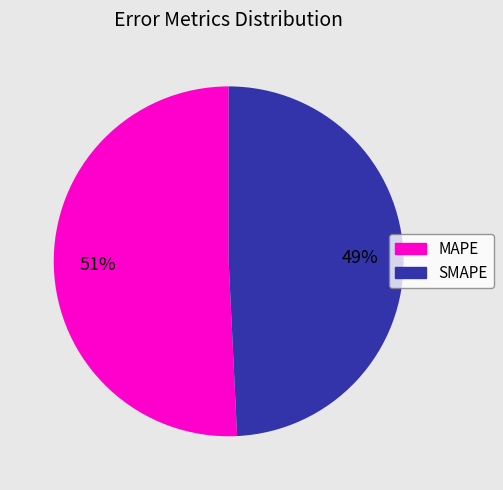

Approximately how many times larger is the value at SMAPE compared to MAPE?

1.0